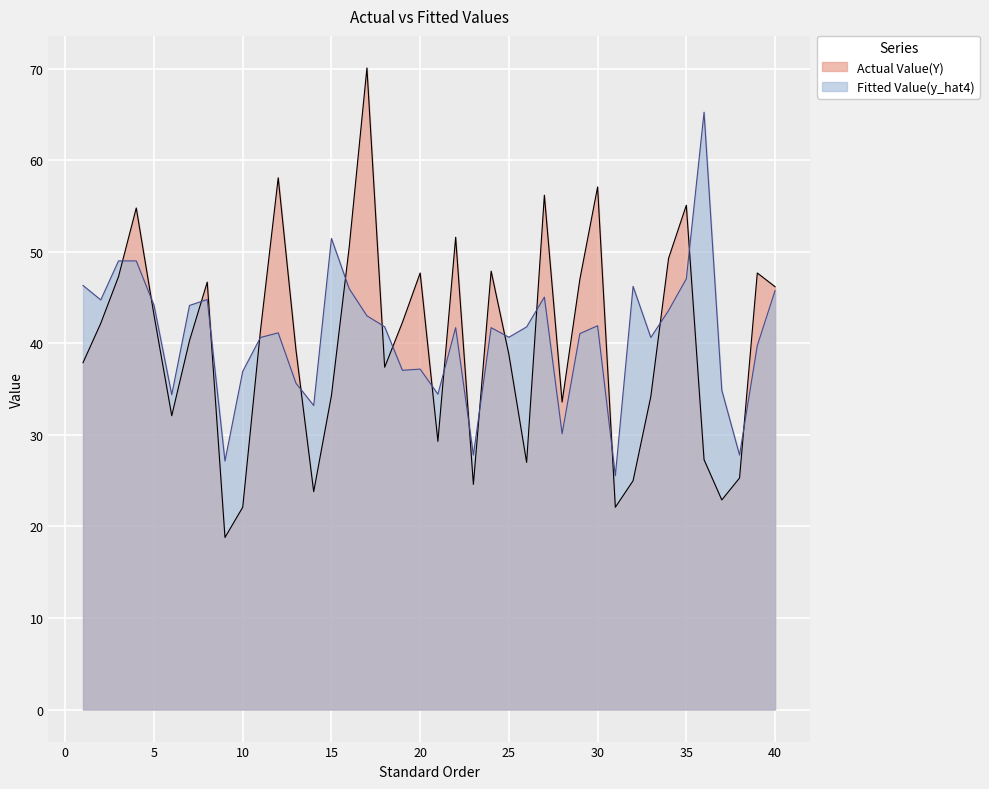

How many intersections are there between Actual Value(Y) and Fitted Value(y_hat4)?

19